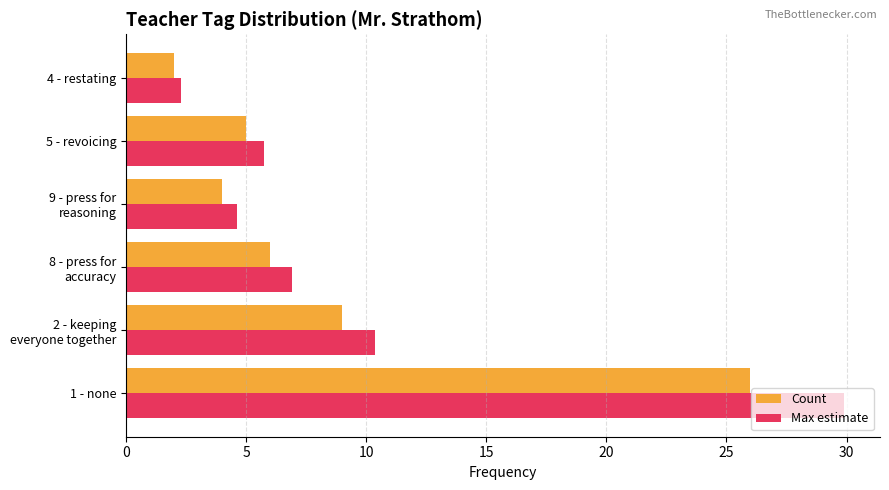

Which series changed the most between 5 - revoicing and 4 - restating?

Max estimate